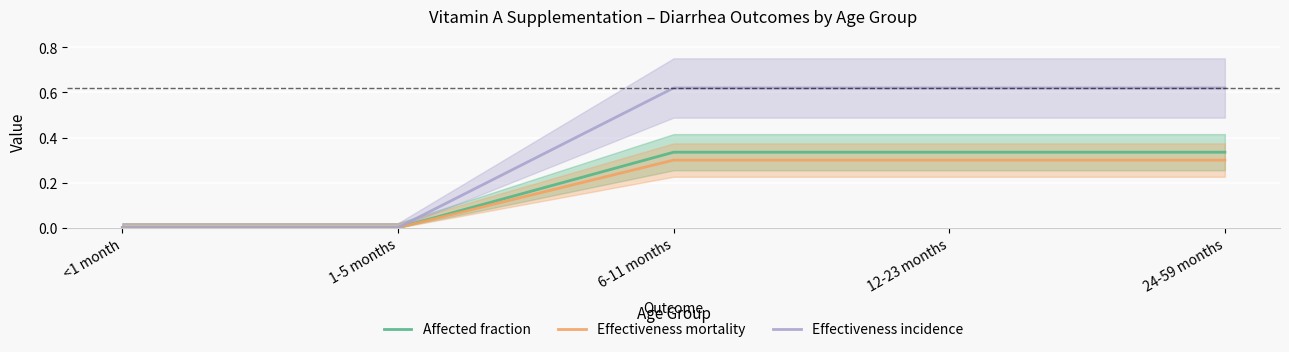

What position from the right is 6-11 months?

3